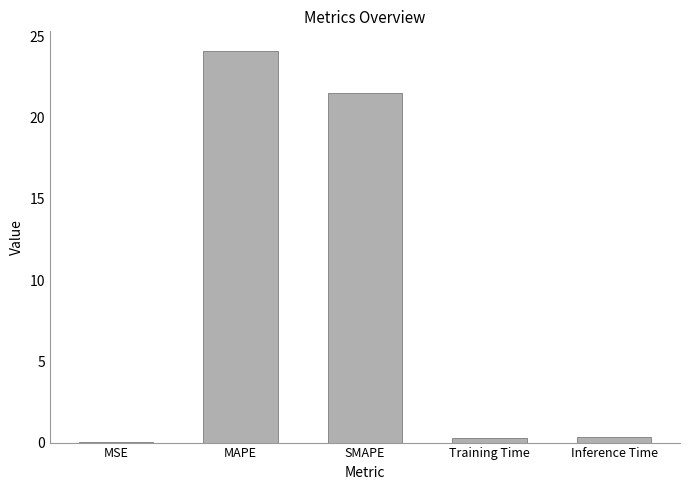

What is the difference between the values at MSE and Training Time?

0.3